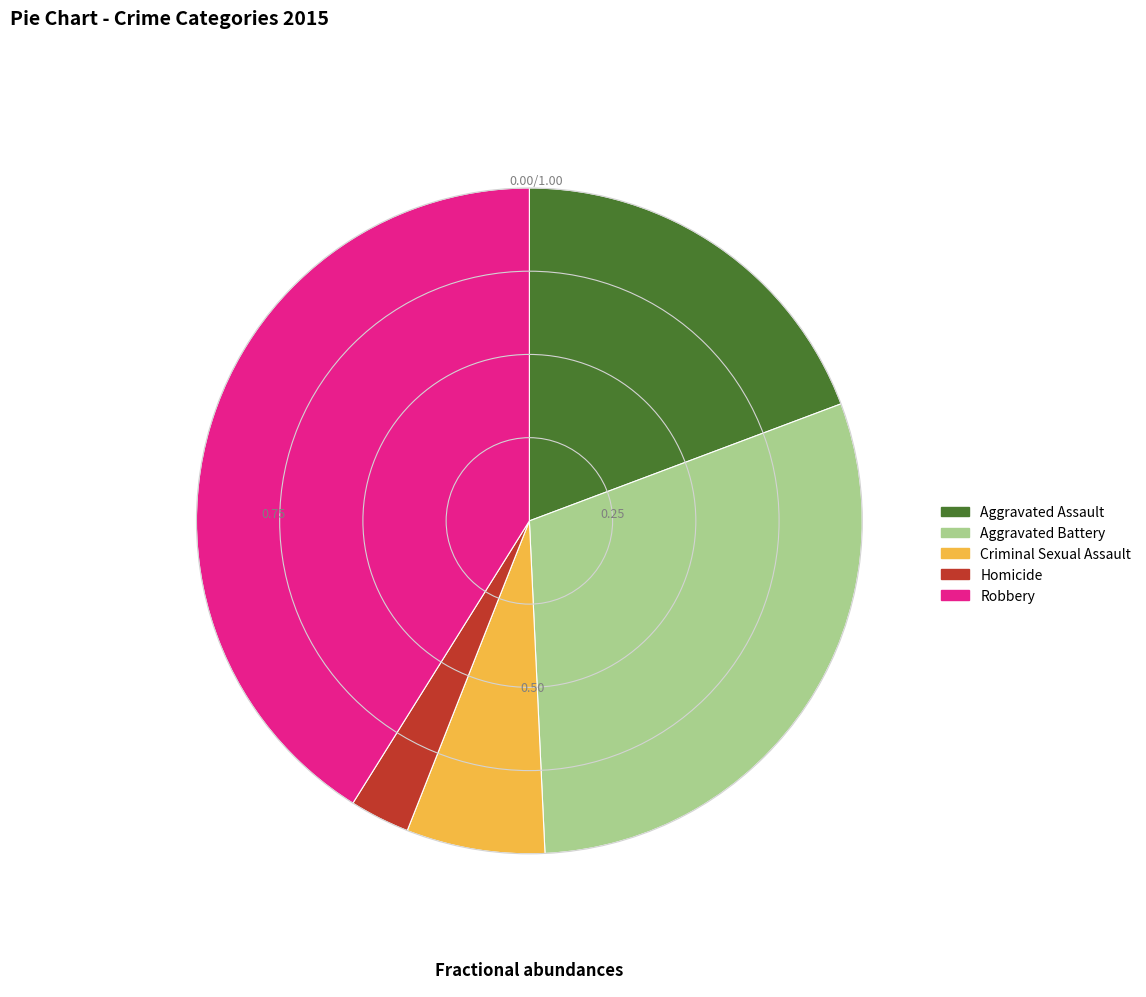

Rank the categories by value from lowest to highest.

Homicide, Criminal Sexual Assault, Aggravated Assault, Aggravated Battery, Robbery